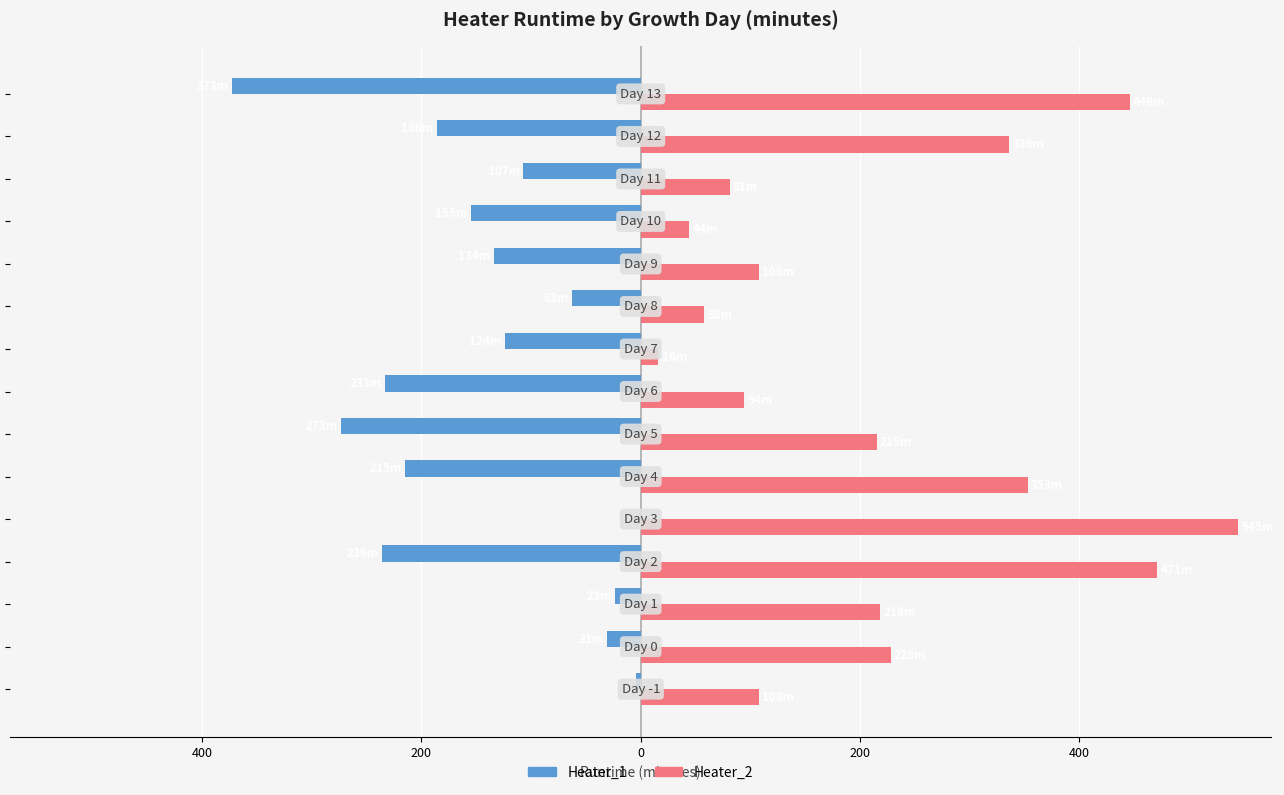

What are all the series names shown in the legend?

Heater_1, Heater_2